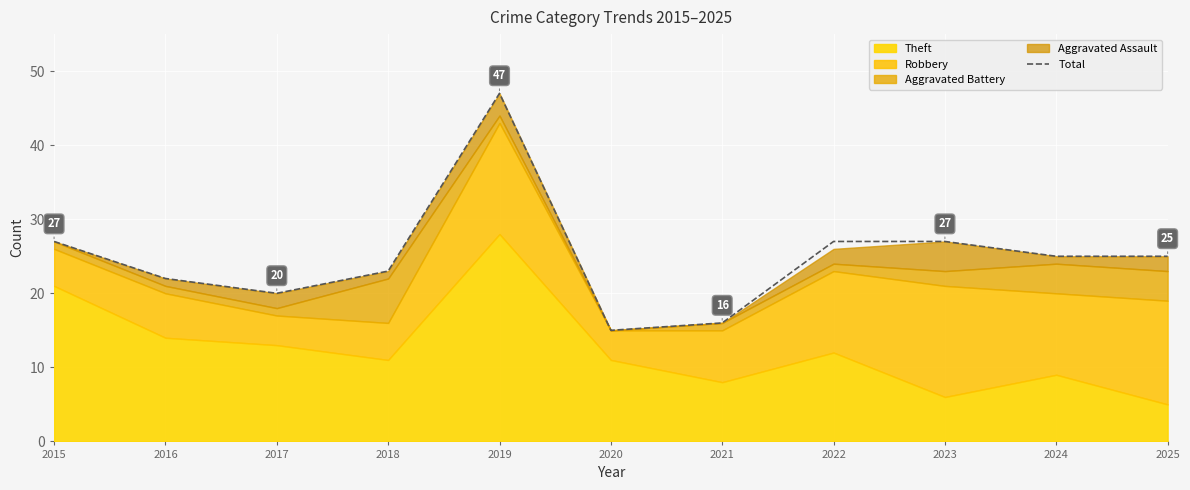

Where is the first local minimum?

2017